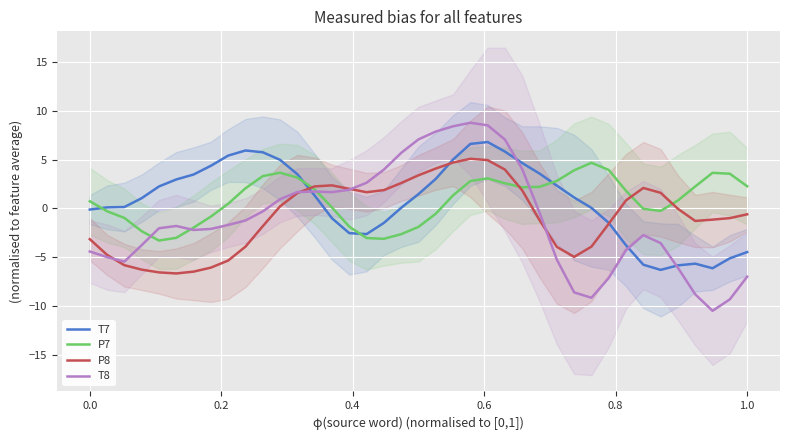

What is the minimum value for T7?

-6.3